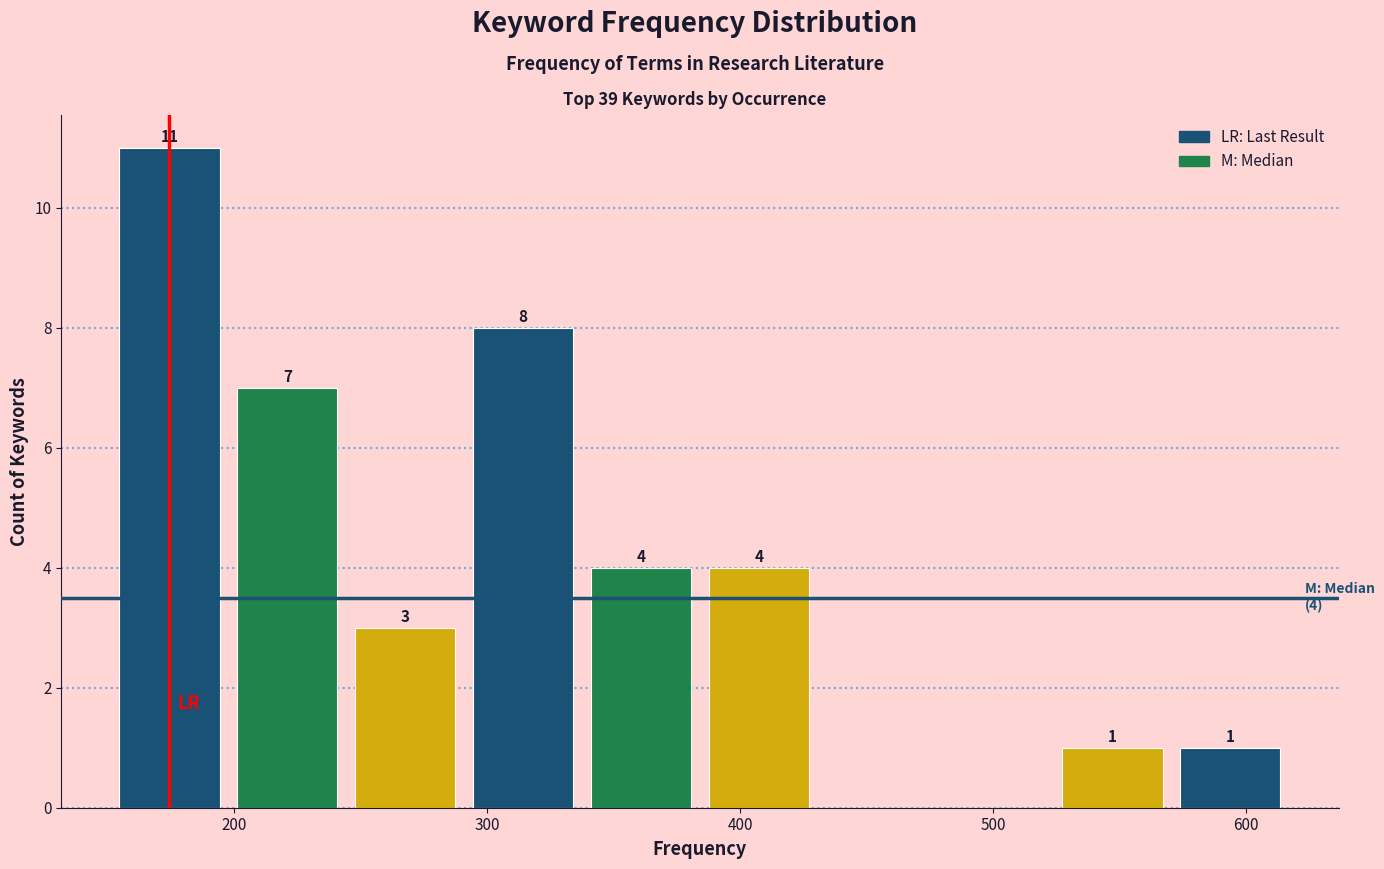

Over which range of the x-axis is the bar tallest?

150 to 200